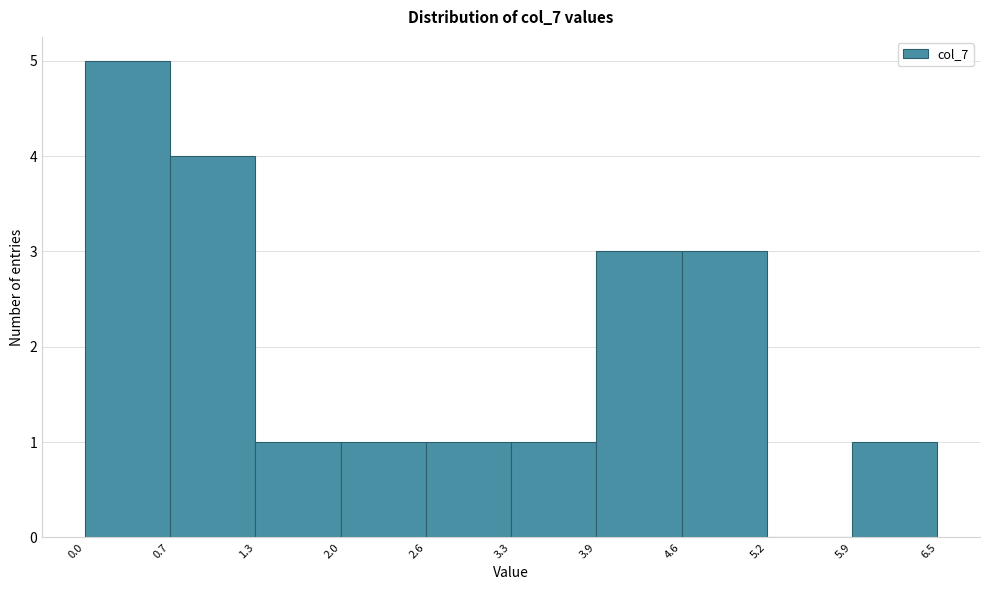

Reading left to right, transcribe this chart: for each bar, give the range it covers on the x-axis and its height. The values are not printed on the chart, so give them approximately, as read against the axis.

0.0 to 0.7: 5
0.7 to 1.3: 4
1.3 to 2.0: 1
2.0 to 2.6: 1
2.6 to 3.3: 1
3.3 to 3.9: 1
3.9 to 4.6: 3
4.6 to 5.2: 3
5.2 to 5.9: 0
5.9 to 6.5: 1